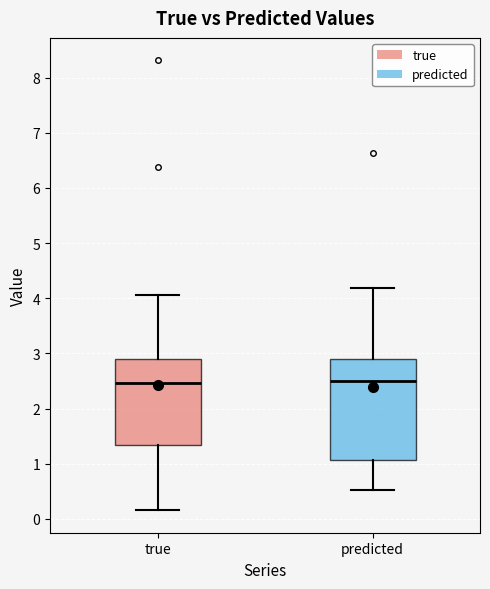

Reading left to right, transcribe this box plot: for each box, give where its median line is, the range the box spans, and where its two whiskers end, as read against the y-axis. The values are not printed on the chart, so give them approximately, as read against the axis.

true: median 2.5, box 1.3 to 2.9, whiskers 0.2 to 4.0
predicted: median 2.5, box 1.1 to 2.9, whiskers 0.5 to 4.2